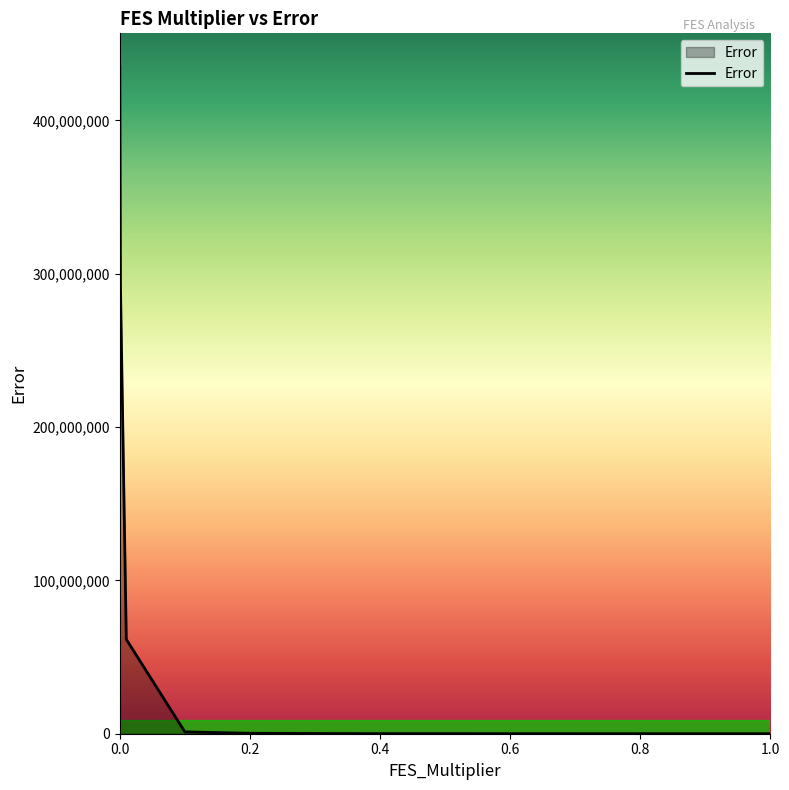

What is the maximum value shown in the chart?

435072875.7